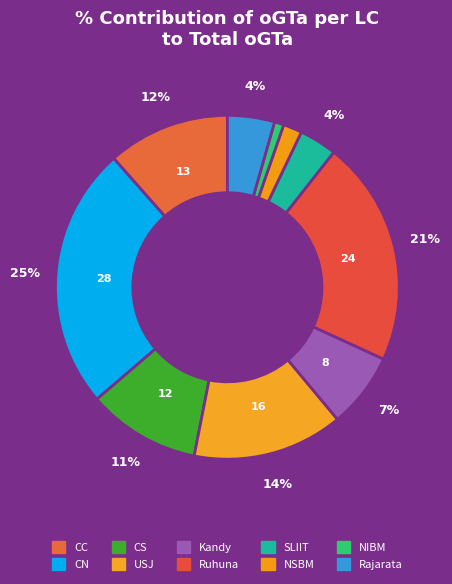

What percentage is the USJ slice, to the nearest percent?

14%